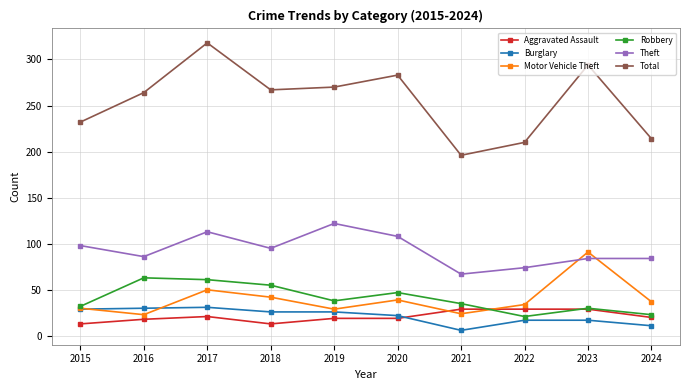

True or false: Total and Robbery cross at least once.

False